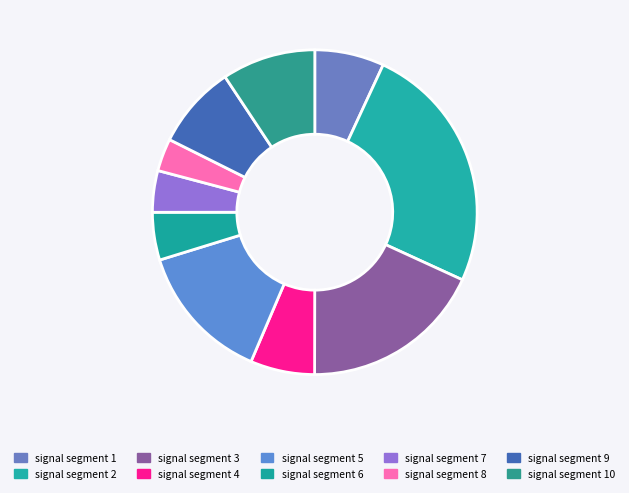

To the nearest percent, what portion does signal segment 4 represent?

6%